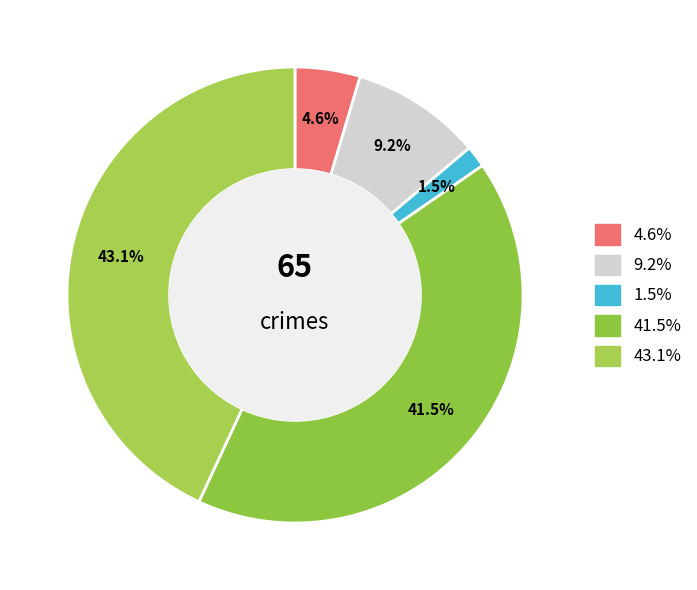

How many slices are in this pie chart?

5